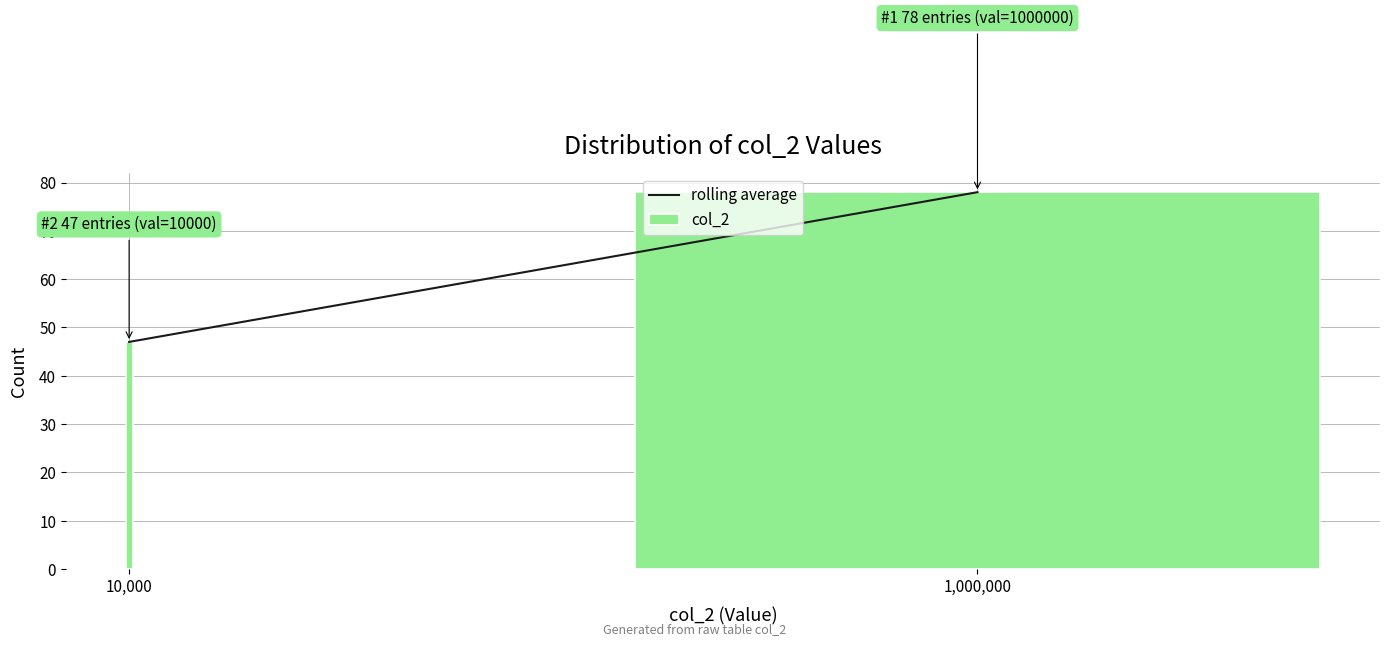

Reading left to right, extract all data points from this chart.

10,000=47	1,000,000=78